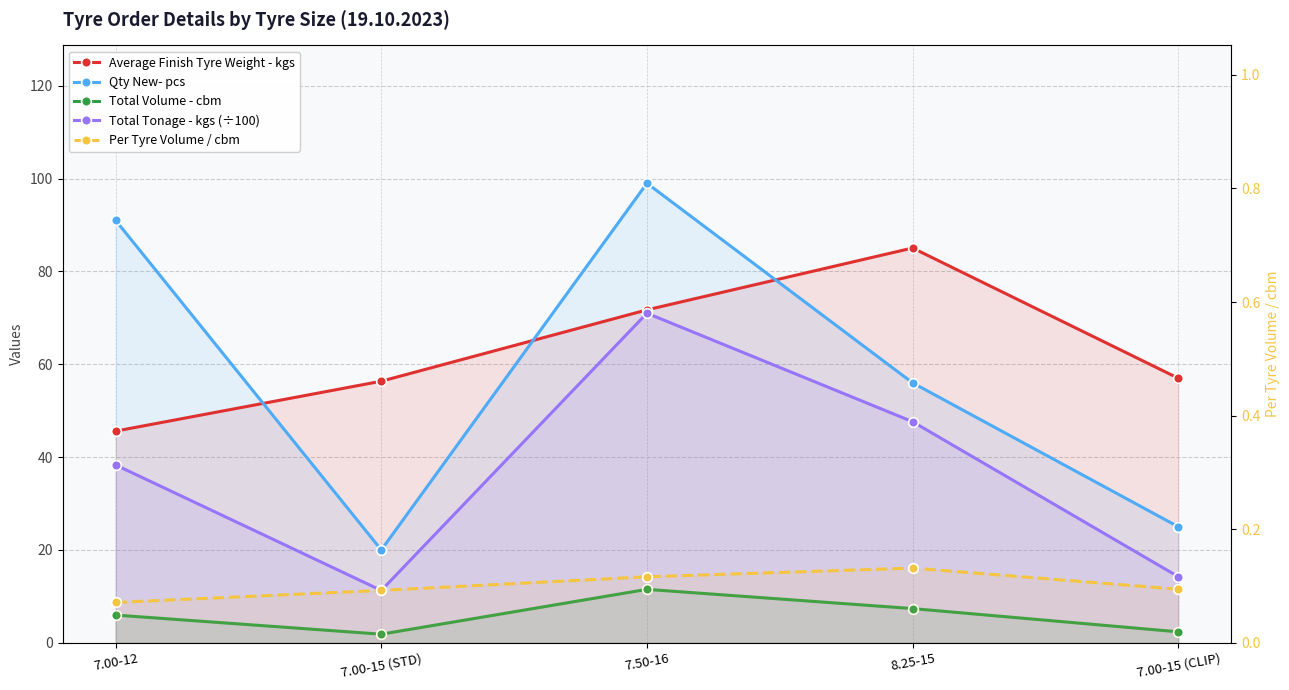

Reading left to right, list all the values displayed in this chart.

Average Finish Tyre Weight - kgs: 7.00-12=45.6	7.00-15 (STD)=56.4	7.50-16=71.7	8.25-15=85.0	7.00-15 (CLIP)=57.0
Qty New- pcs: 7.00-12=91.0	7.00-15 (STD)=20.0	7.50-16=99.0	8.25-15=56.0	7.00-15 (CLIP)=25.0
Total Volume - cbm: 7.00-12=6.0	7.00-15 (STD)=1.8	7.50-16=11.5	8.25-15=7.4	7.00-15 (CLIP)=2.4
Total Tonage - kgs (÷100): 7.00-12=38.3	7.00-15 (STD)=11.3	7.50-16=71.0	8.25-15=47.6	7.00-15 (CLIP)=14.2
Per Tyre Volume / cbm: 7.00-12=0.1	7.00-15 (STD)=0.1	7.50-16=0.1	8.25-15=0.1	7.00-15 (CLIP)=0.1